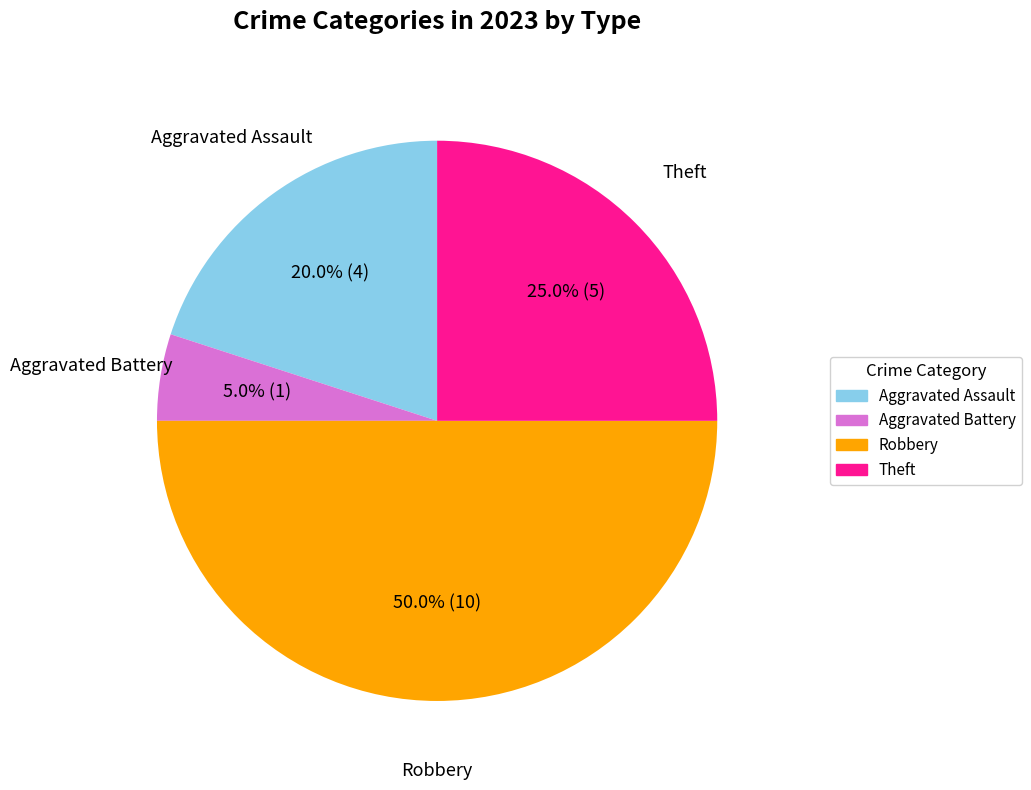

What percentage is NOT represented by Aggravated Assault?

80.0%